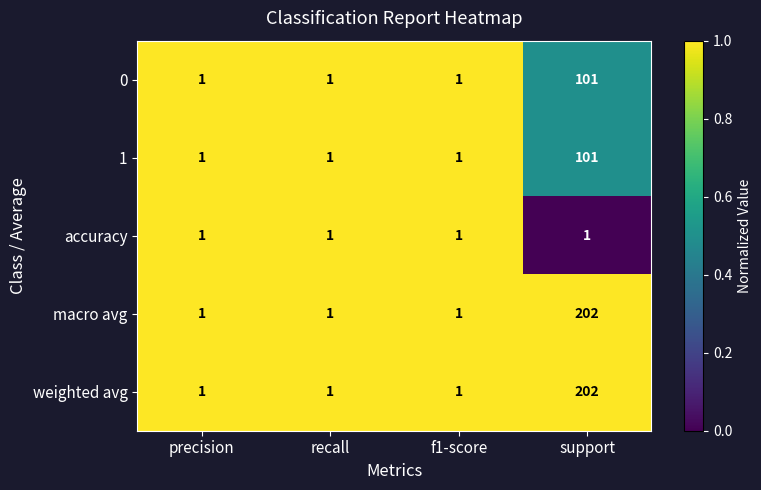

How many distinct data groups are displayed?

5